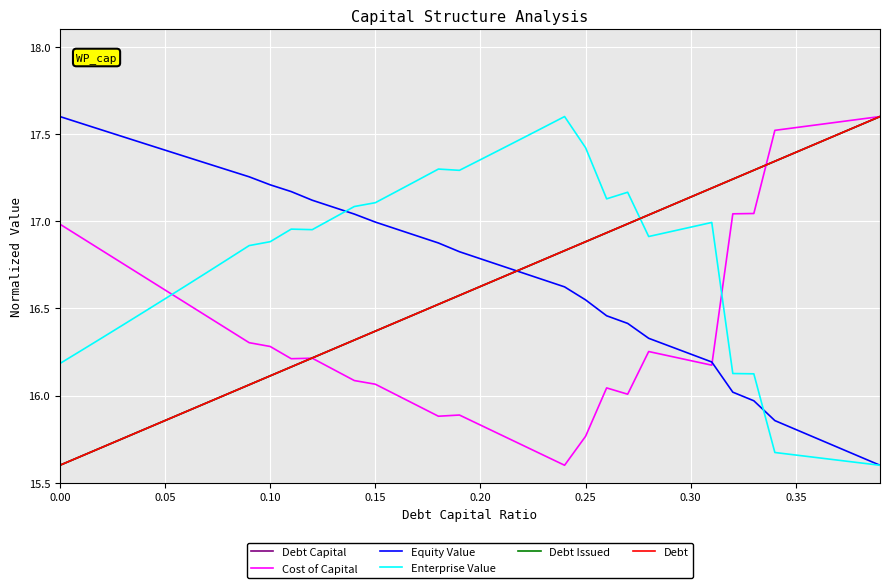

Reading left to right, what are all the values shown in this chart?

Debt Capital: 15.6	15.7	15.7	15.8	15.8	15.9	15.9	16.0	16.0	16.1	16.1	16.2	16.2	16.3	16.3	16.4	16.4	16.5	16.5	16.6	16.6	16.7	16.7	16.8	16.8	16.9	16.9	17.0	17.0	17.1	17.1	17.2	17.2	17.3	17.3	17.4	17.4	17.5	17.5	17.6
Cost of Capital: 17.0	16.9	16.8	16.8	16.7	16.6	16.5	16.5	16.4	16.3	16.3	16.2	16.2	16.1	16.1	16.1	16.0	15.9	15.9	15.9	15.8	15.8	15.7	15.7	15.6	15.8	16.0	16.0	16.3	16.2	16.2	16.2	17.0	17.0	17.5	17.5	17.6	17.6	17.6	17.6
Equity Value: 17.6	17.6	17.5	17.5	17.4	17.4	17.4	17.3	17.3	17.3	17.2	17.2	17.1	17.1	17.0	17.0	17.0	16.9	16.9	16.8	16.8	16.7	16.7	16.7	16.6	16.5	16.5	16.4	16.3	16.3	16.2	16.2	16.0	16.0	15.9	15.8	15.8	15.7	15.7	15.6
Enterprise Value: 16.2	16.3	16.3	16.4	16.5	16.6	16.6	16.7	16.8	16.9	16.9	17.0	17.0	17.0	17.1	17.1	17.2	17.2	17.3	17.3	17.4	17.4	17.5	17.5	17.6	17.4	17.1	17.2	16.9	16.9	17.0	17.0	16.1	16.1	15.7	15.7	15.6	15.6	15.6	15.6
Debt Issued: 15.6	15.7	15.7	15.8	15.8	15.9	15.9	16.0	16.0	16.1	16.1	16.2	16.2	16.3	16.3	16.4	16.4	16.5	16.5	16.6	16.6	16.7	16.7	16.8	16.8	16.9	16.9	17.0	17.0	17.1	17.1	17.2	17.2	17.3	17.3	17.4	17.4	17.5	17.5	17.6
Debt: 15.6	15.7	15.7	15.8	15.8	15.9	15.9	16.0	16.0	16.1	16.1	16.2	16.2	16.3	16.3	16.4	16.4	16.5	16.5	16.6	16.6	16.7	16.7	16.8	16.8	16.9	16.9	17.0	17.0	17.1	17.1	17.2	17.2	17.3	17.3	17.4	17.4	17.5	17.5	17.6